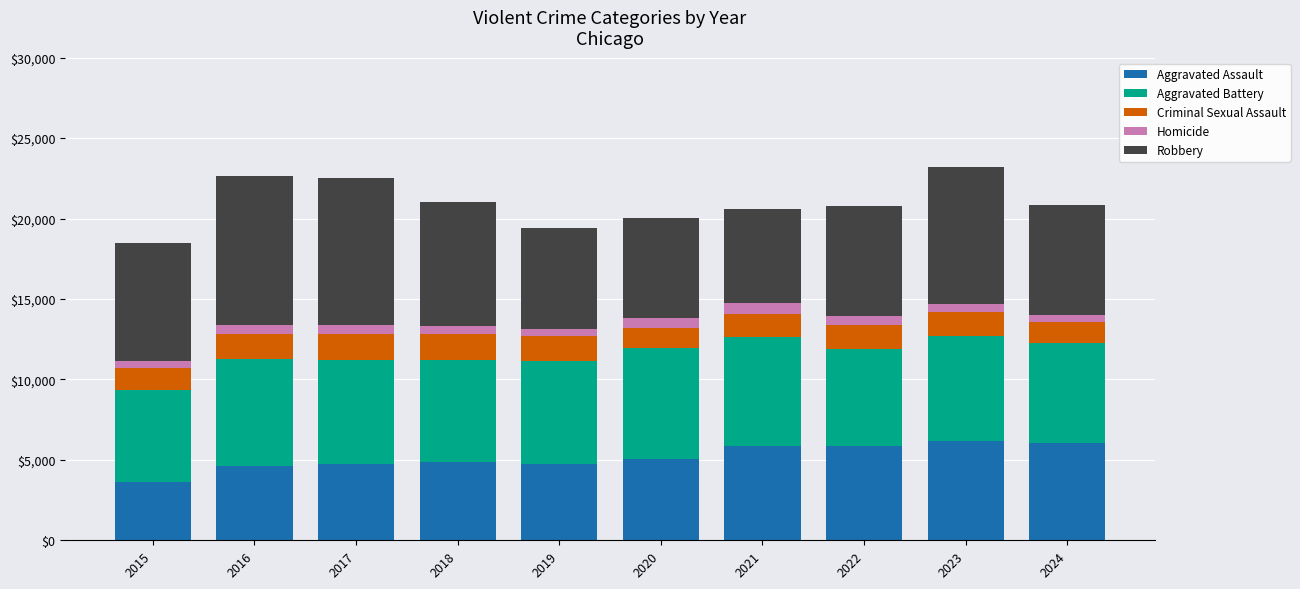

True or false: Aggravated Assault has a value of 3267 at 2021.

False